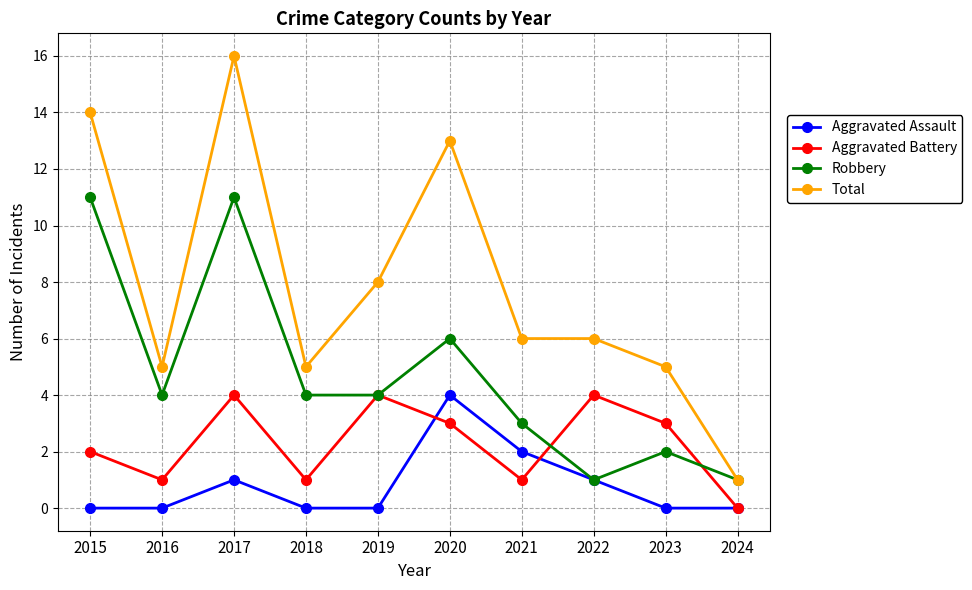

True or false: Aggravated Battery and Total intersect in this chart.

False